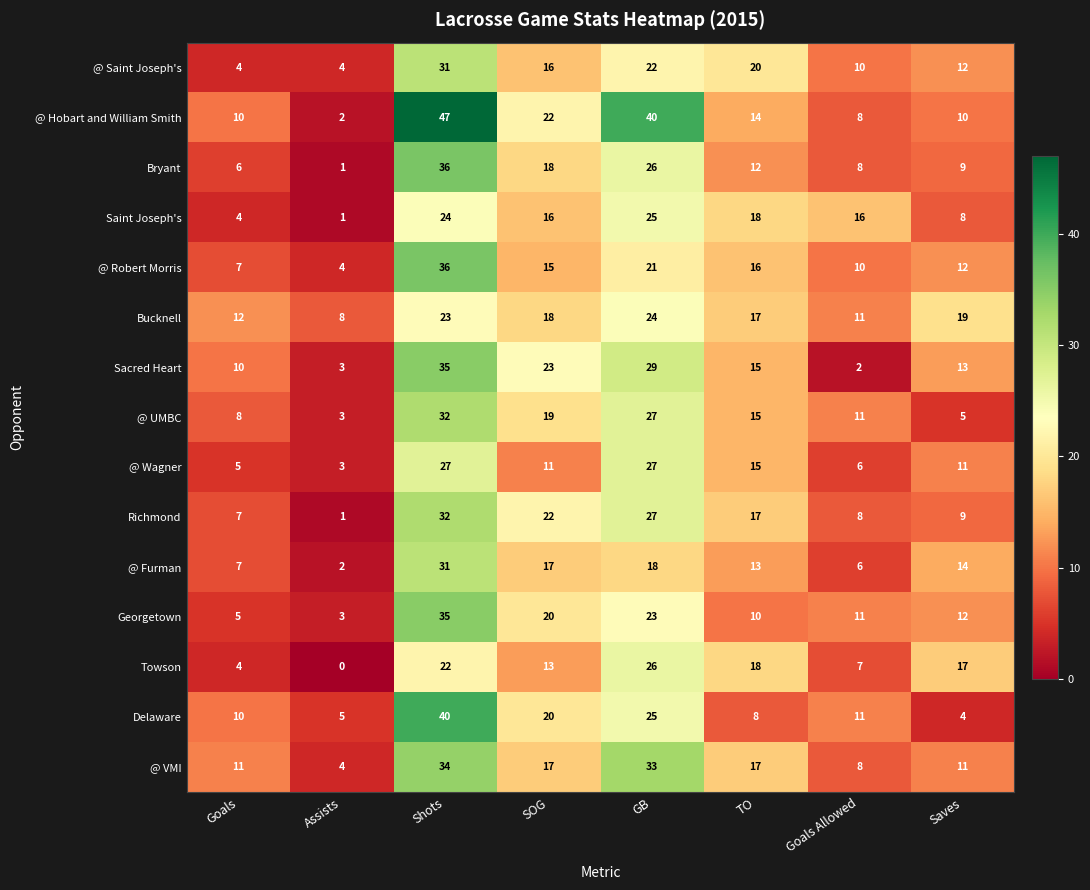

Is the value of @ Robert Morris at Goals Allowed greater than the value of @ UMBC at GB?

No